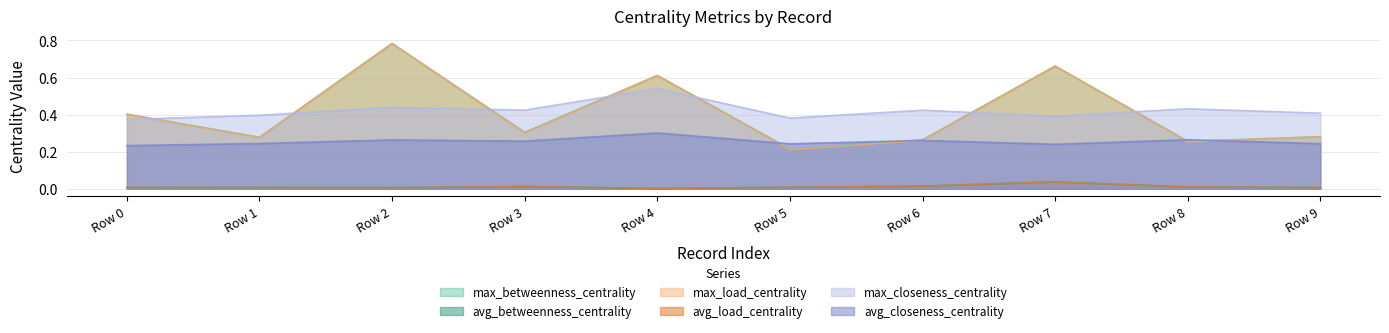

True or false: max_betweenness_centrality has more than 0 interior local peaks.

True